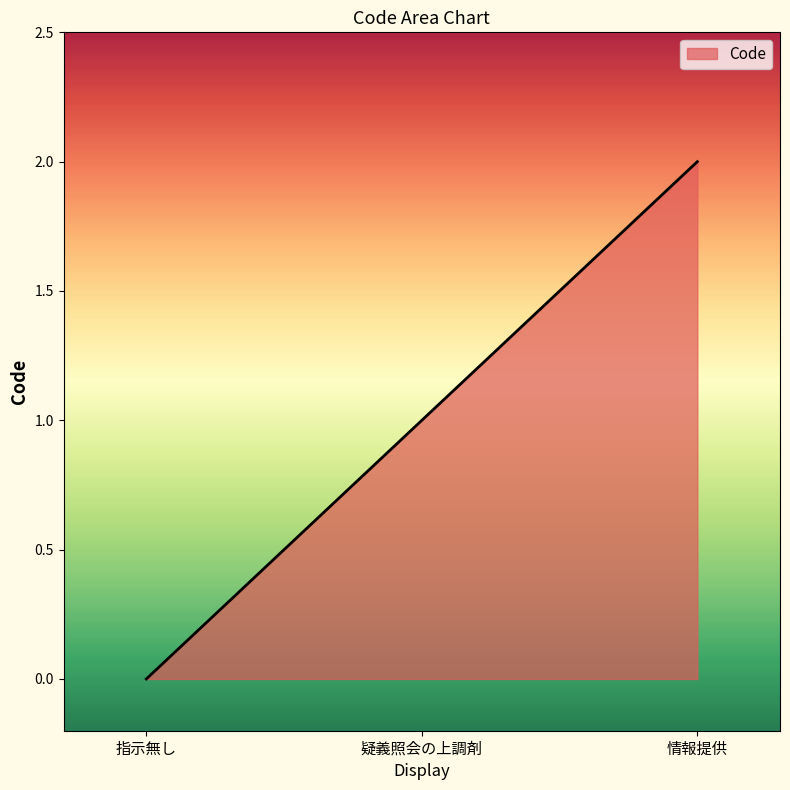

The value at 指示無し is 1. True or false?

False